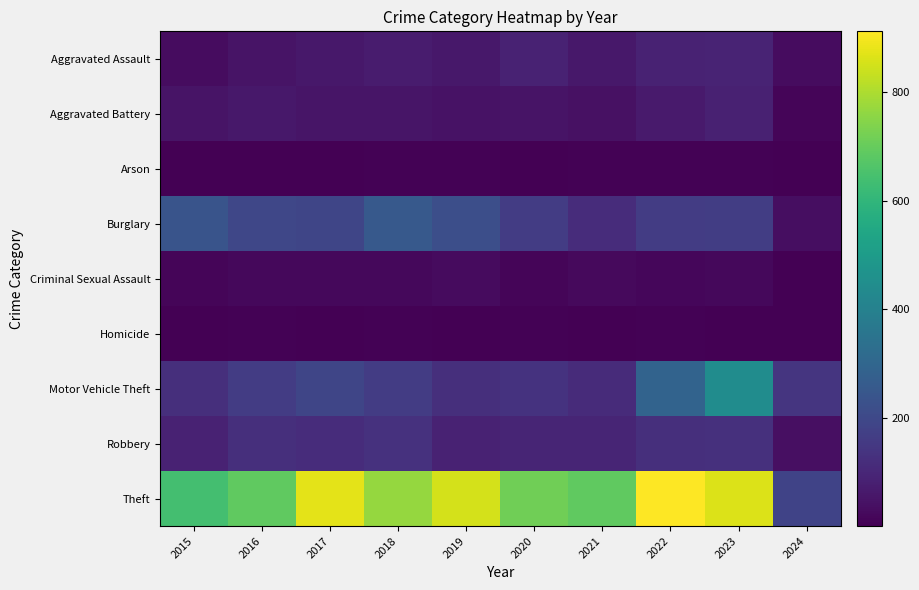

Reading left to right, what are all the values shown in this chart?

Aggravated Assault: 2015=31	2016=50	2017=59	2018=72	2019=61	2020=87	2021=58	2022=89	2023=93	2024=30
Aggravated Battery: 2015=50	2016=60	2017=54	2018=52	2019=45	2020=48	2021=43	2022=66	2023=83	2024=14
Arson: 2015=3	2016=3	2017=1	2018=6	2019=5	2020=4	2021=6	2022=7	2023=6	2024=1
Burglary: 2015=236	2016=194	2017=192	2018=257	2019=221	2020=163	2021=117	2022=163	2023=168	2024=35
Criminal Sexual Assault: 2015=13	2016=20	2017=19	2018=20	2019=29	2020=12	2021=23	2022=18	2023=21	2024=2
Homicide: 2015=4	2016=8	2017=2	2018=5	2019=3	2020=6	2021=2	2022=6	2023=4	2024=2
Motor Vehicle Theft: 2015=125	2016=163	2017=191	2018=164	2019=125	2020=134	2021=113	2022=291	2023=443	2024=143
Robbery: 2015=87	2016=123	2017=115	2018=130	2019=89	2020=94	2021=95	2022=125	2023=128	2024=40
Theft: 2015=641	2016=689	2017=873	2018=767	2019=855	2020=713	2021=691	2022=912	2023=864	2024=186